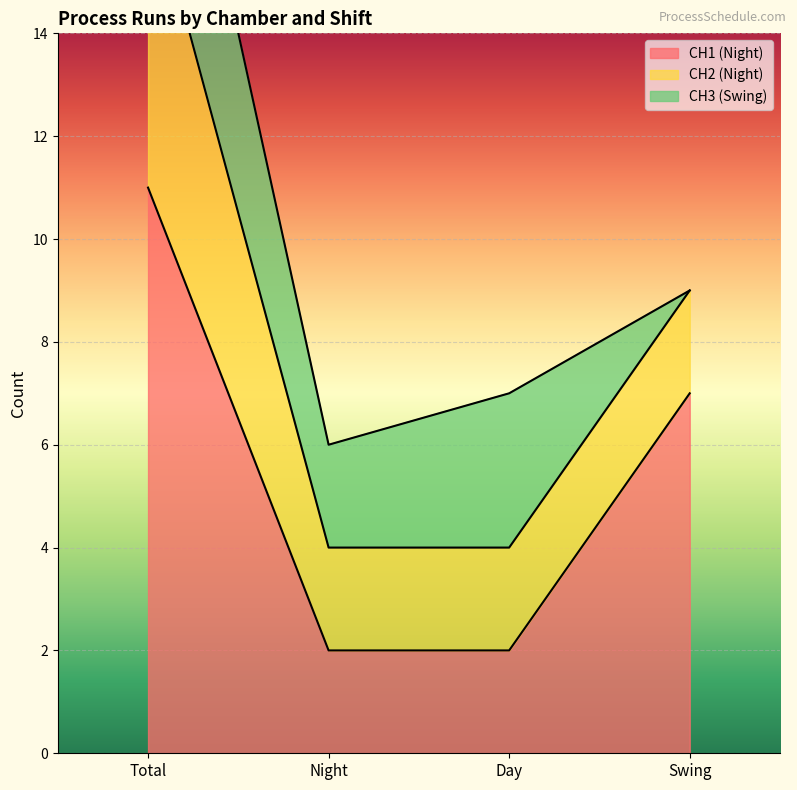

True or false: CH1 (Night) has more than 0 points higher than both neighbors.

False